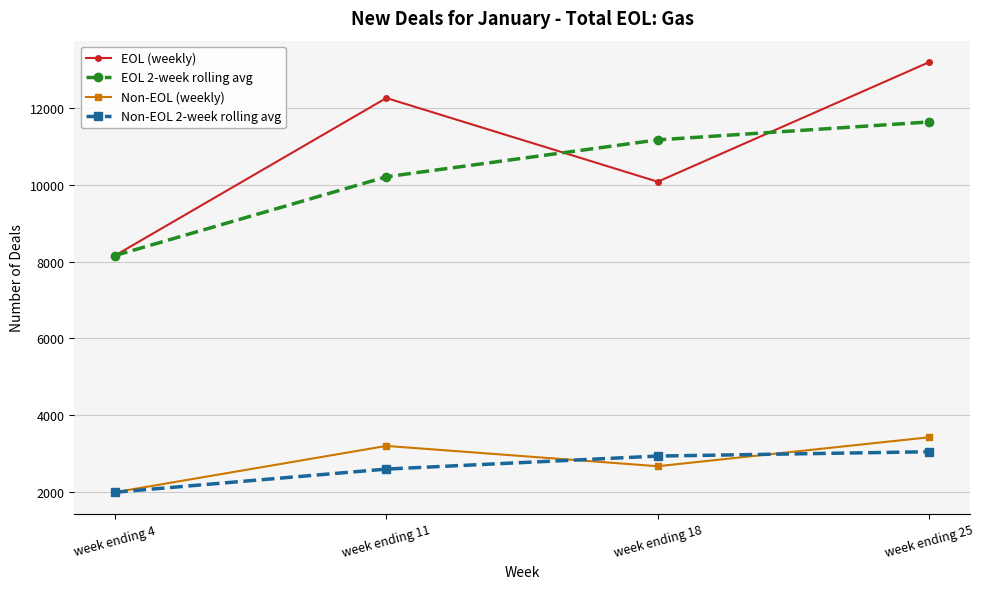

What is the total value across all series at week ending 25?

31311.5